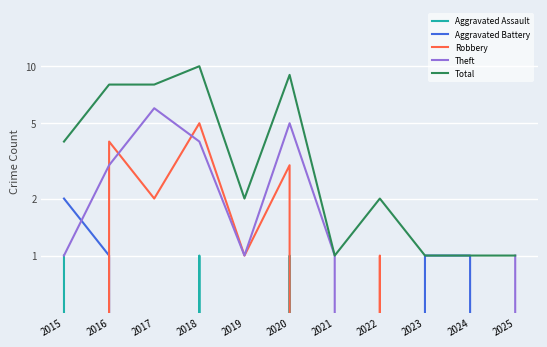

Count the Total values in the range 1 to 8.

9